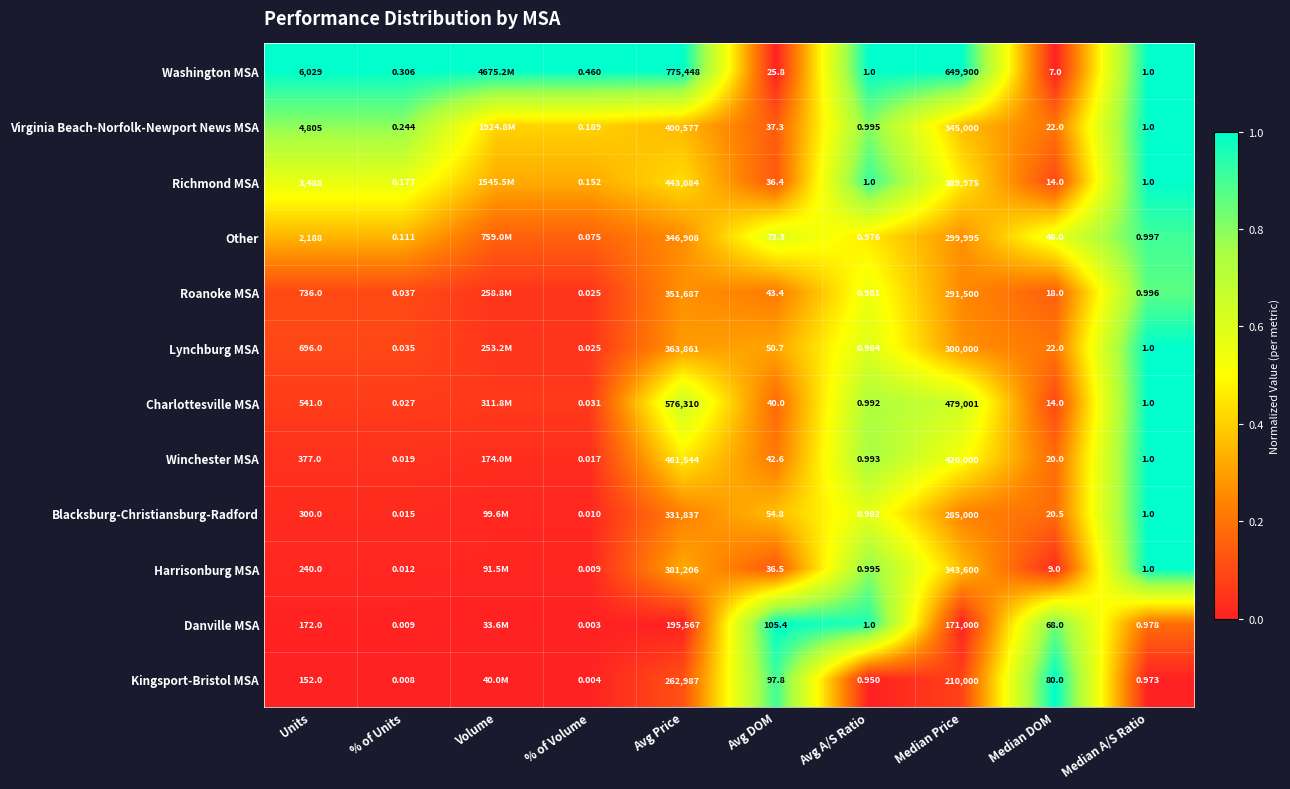

What is the total value across all series at Avg A/S Ratio?

11.8